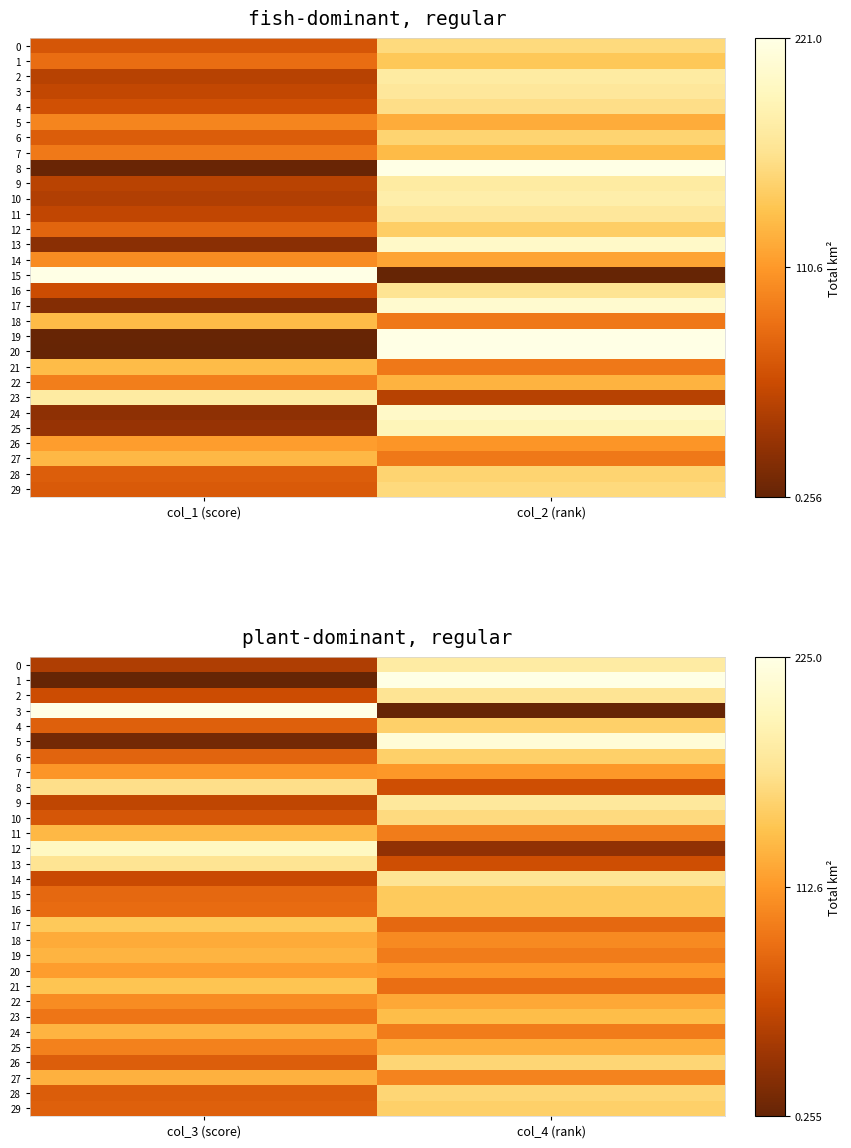

Rank the series by their maximum value, from highest to lowest.

1, 3, 5, 12, 0, 9, 2, 14, 13, 8, 10, 26, 28, 4, 6, 29, 15, 16, 17, 21, 23, 11, 19, 24, 27, 25, 18, 22, 20, 7